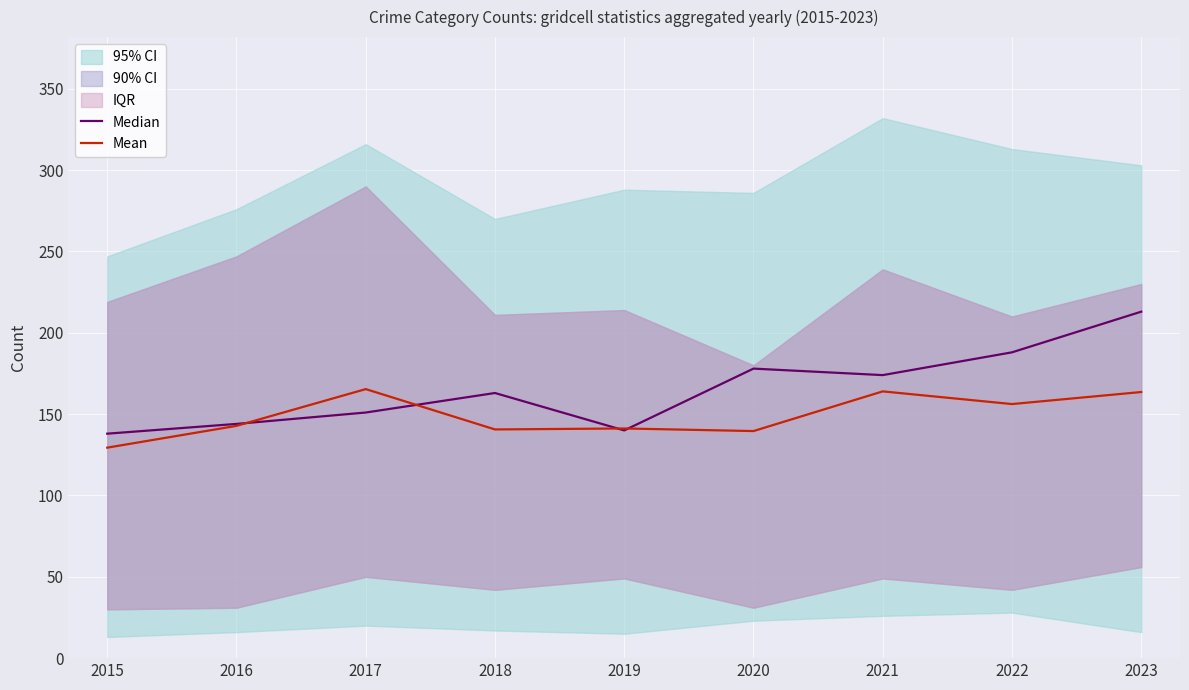

What is the difference between the Median values at 2023 and 2017?

62.0